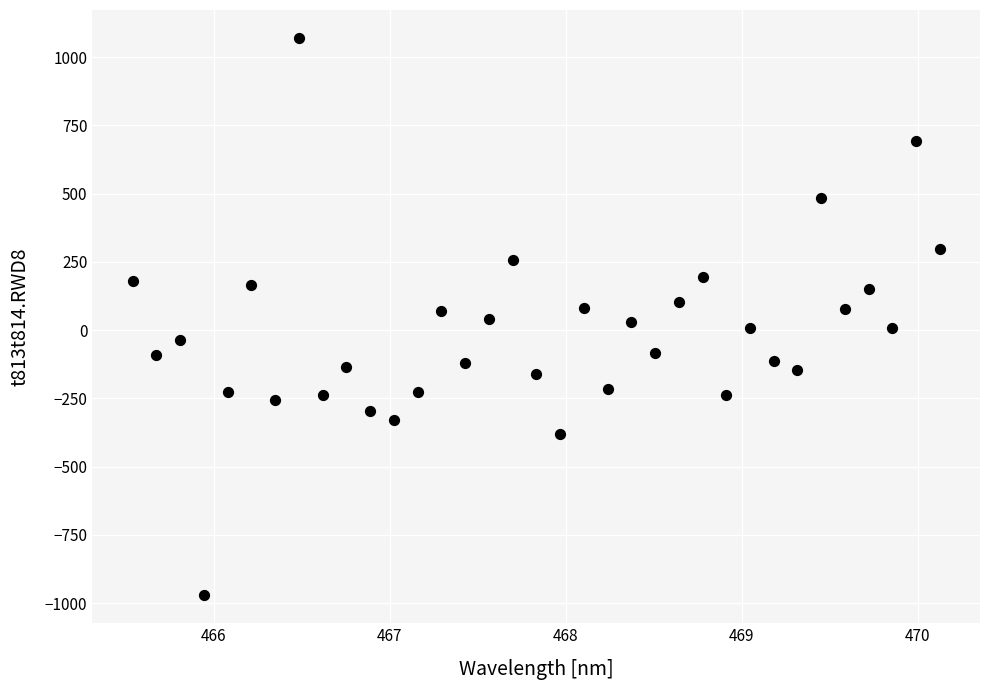

What is the range of X values (max minus min)?

4.6